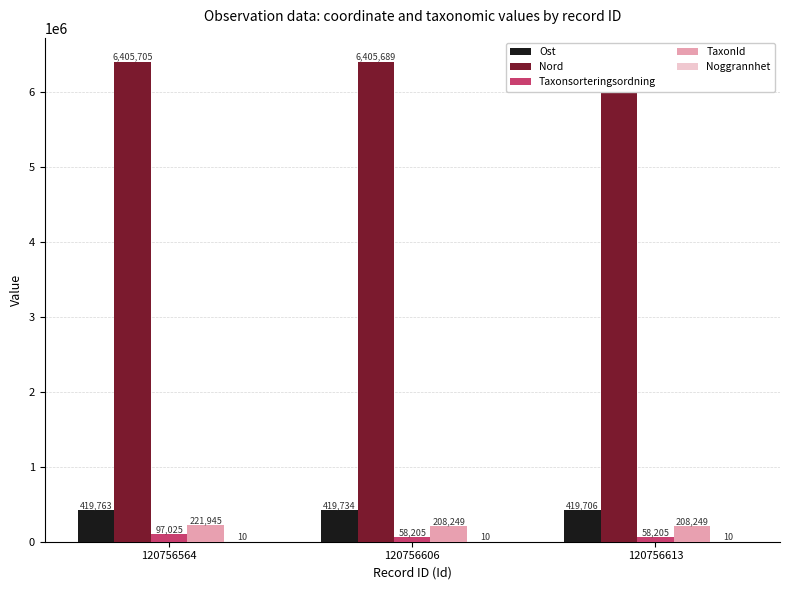

How many values in the TaxonId series exceed 208249?

1